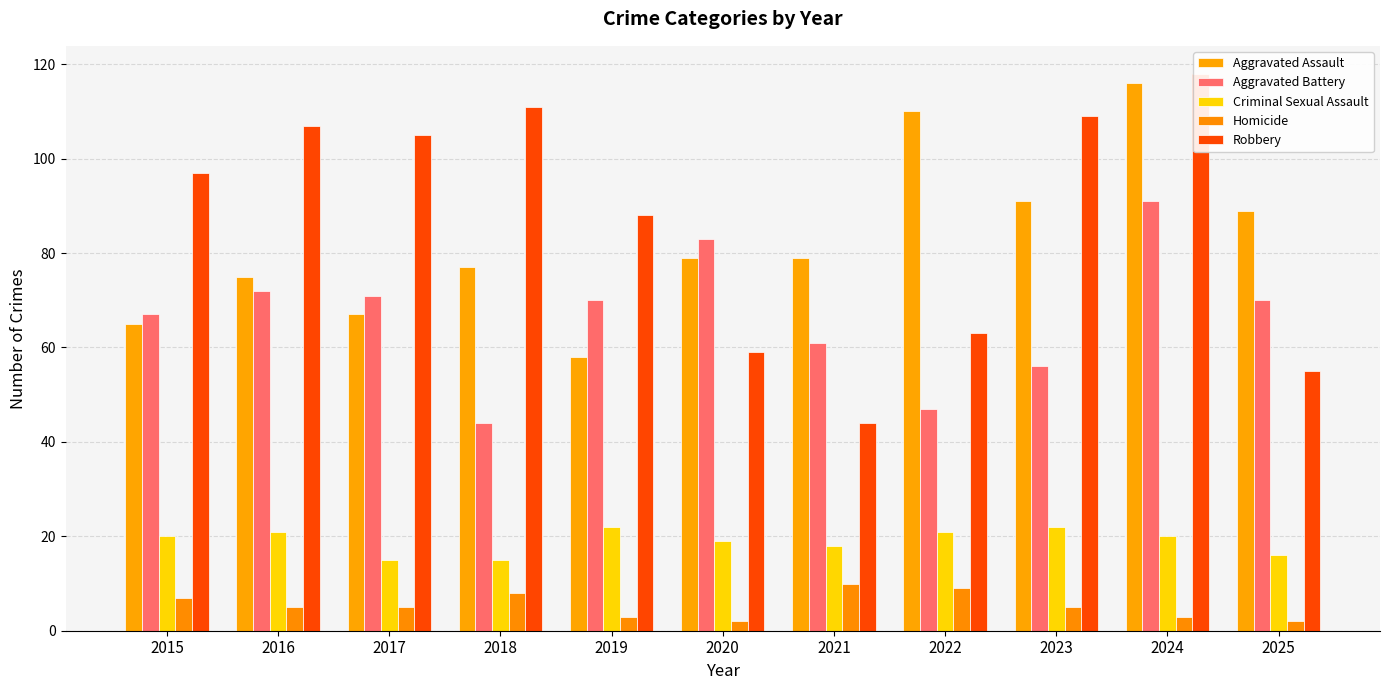

At which label is Aggravated Assault closest to 87?

2025